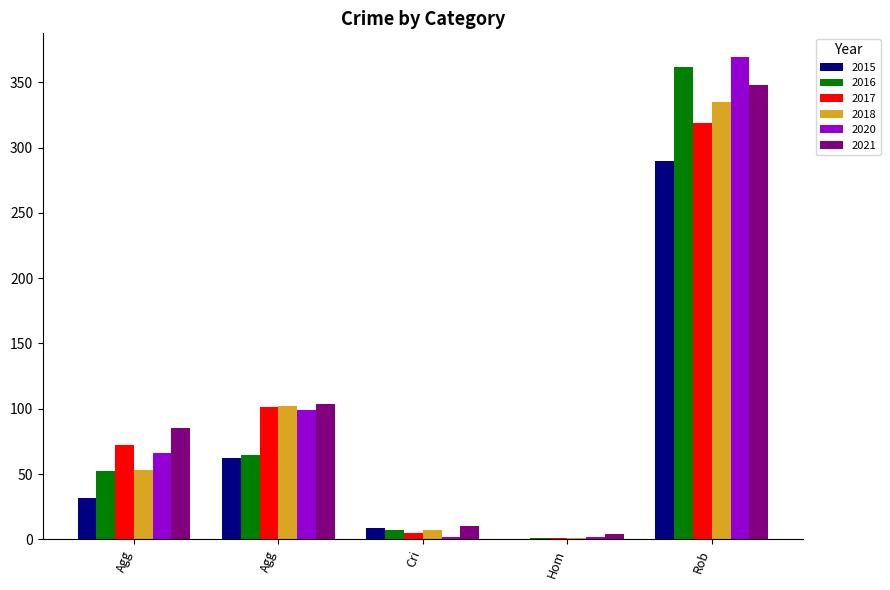

How many categories are shown in the chart?

5